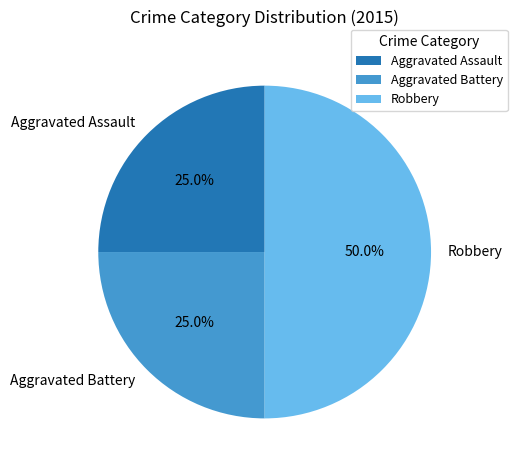

Which slice is the largest?

Robbery